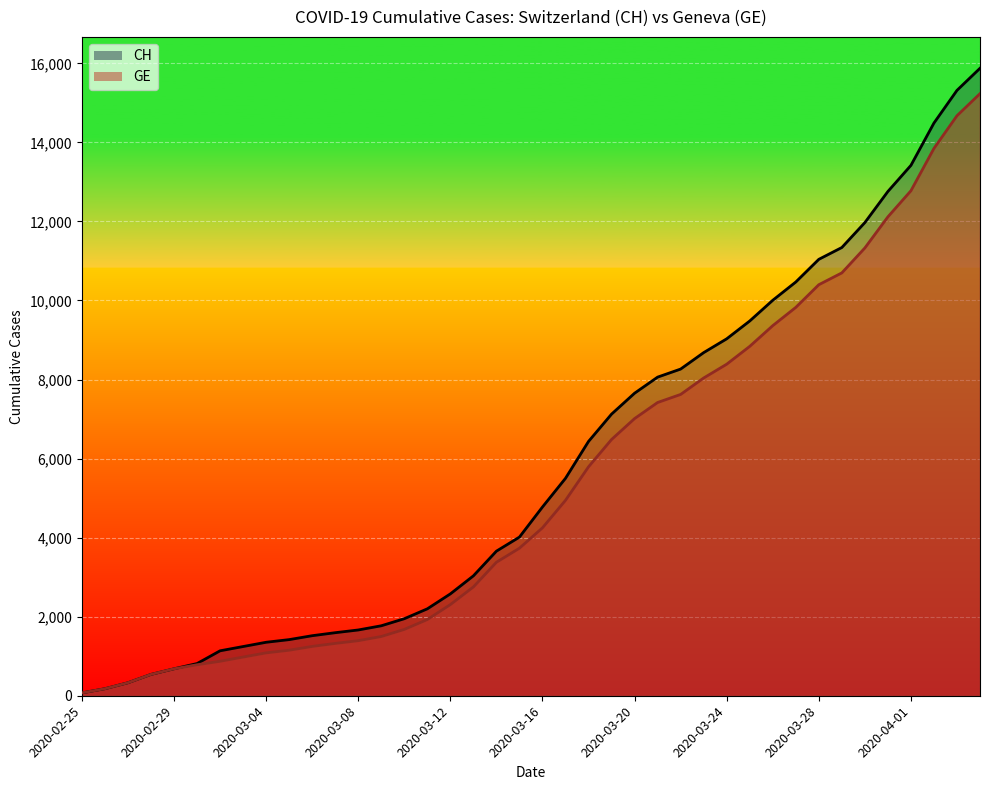

What are all the series names shown in the legend?

CH, GE